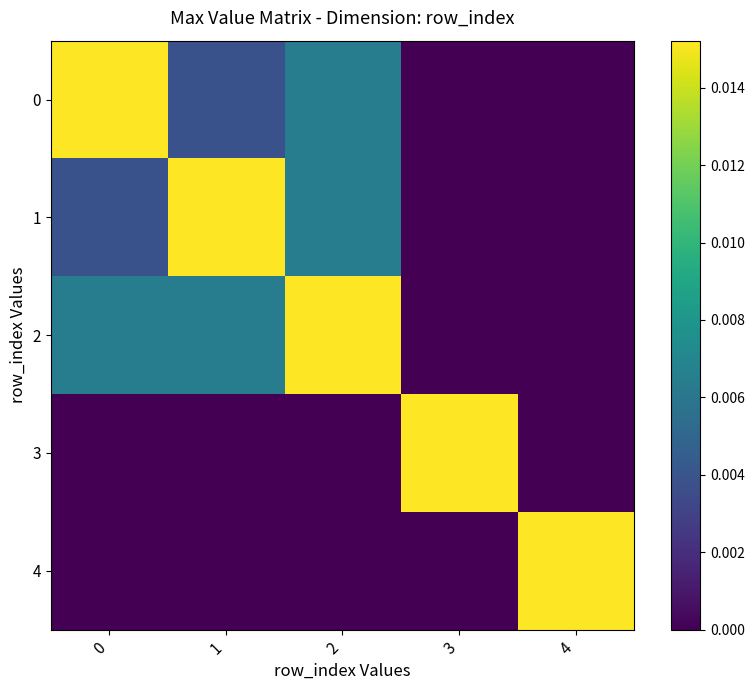

Which series changed the most between 1 and 2?

1